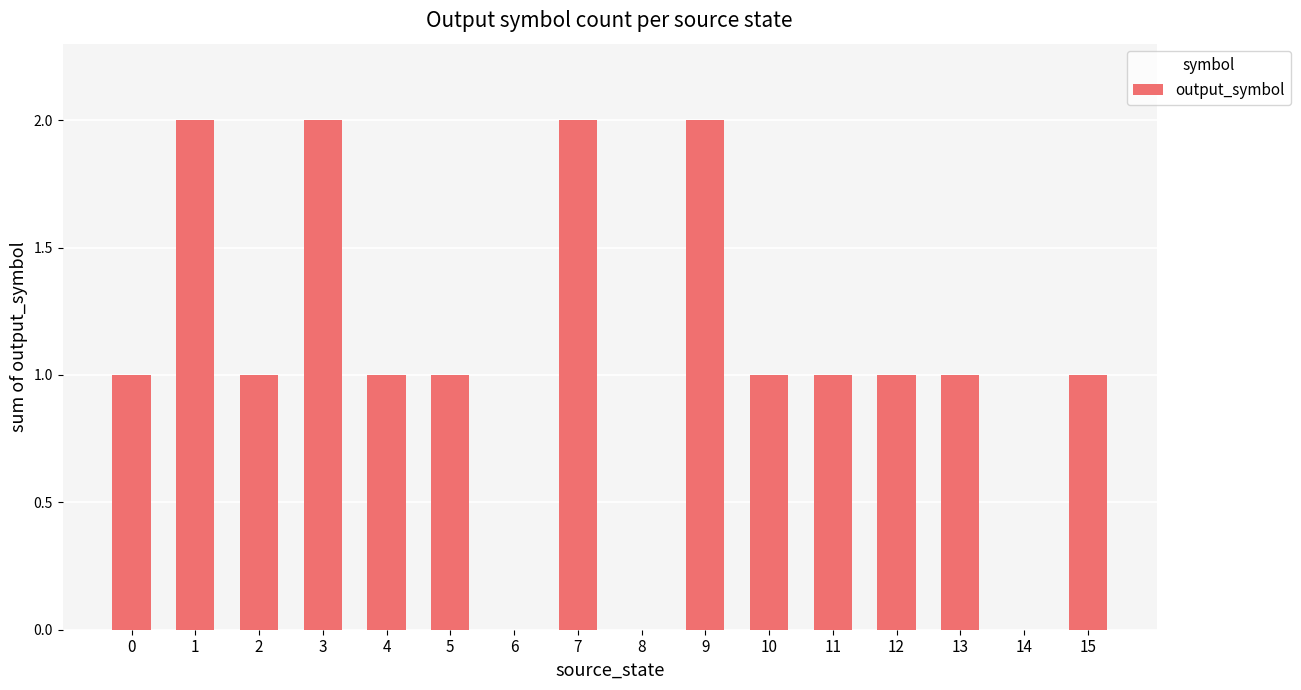

The chart shows a value of 1 at 15. True or false?

True